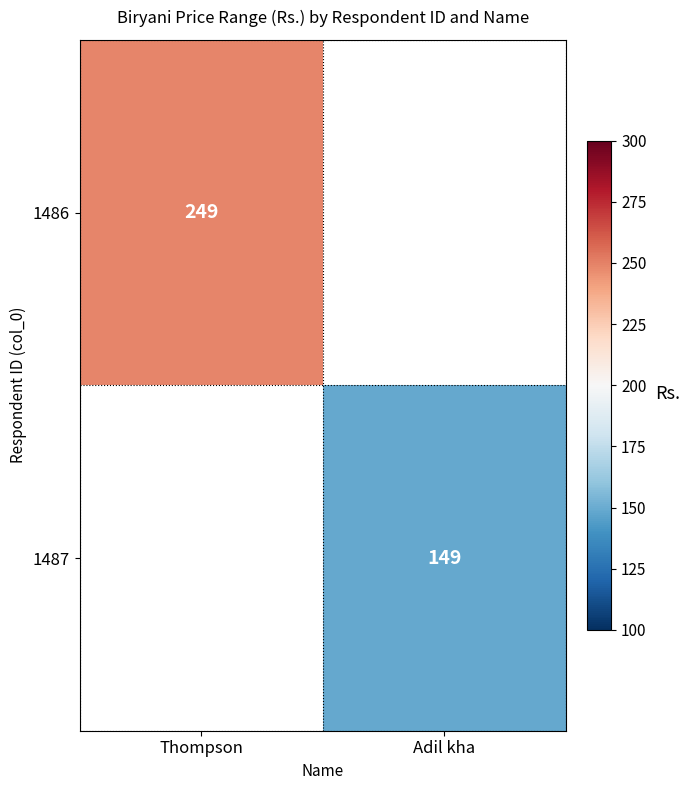

True or false: 1486 has a value of 351 at Thompson.

False